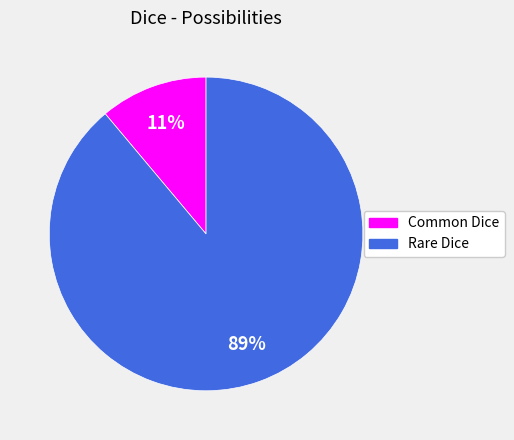

How many segments does this pie chart have?

2